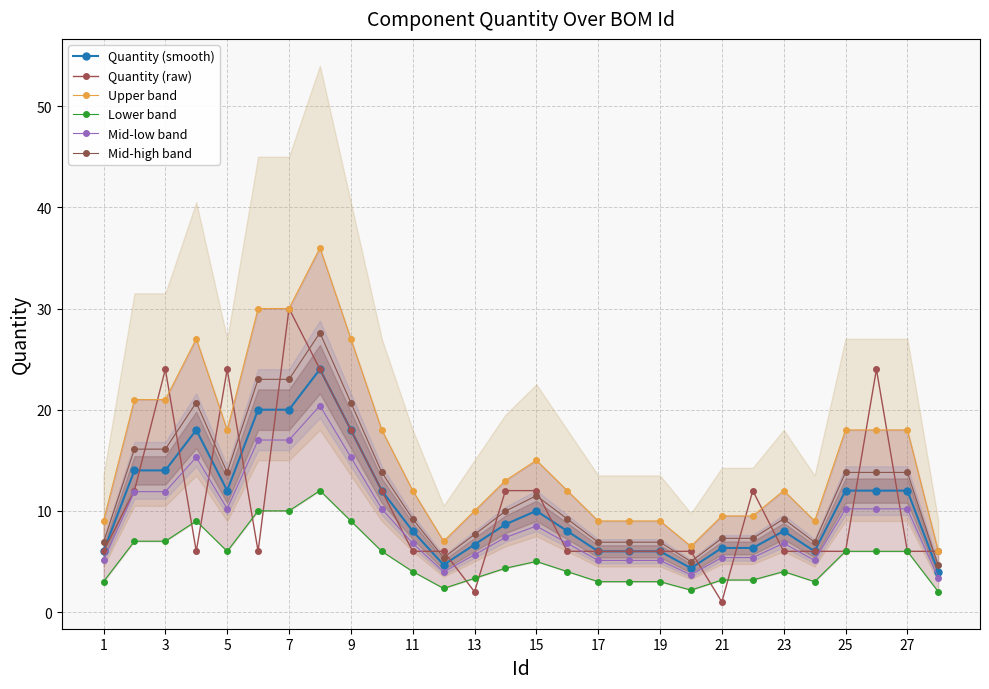

Which series has the largest total across all categories?

Upper band